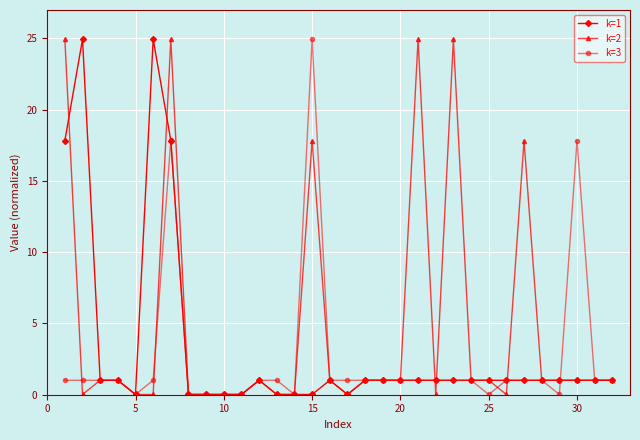

Which series has the largest total across all categories?

k=2